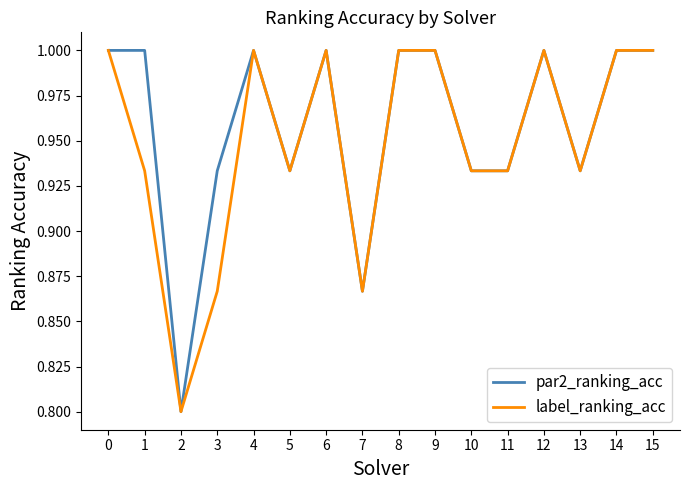

What is the total value across all series at 0?

2.0